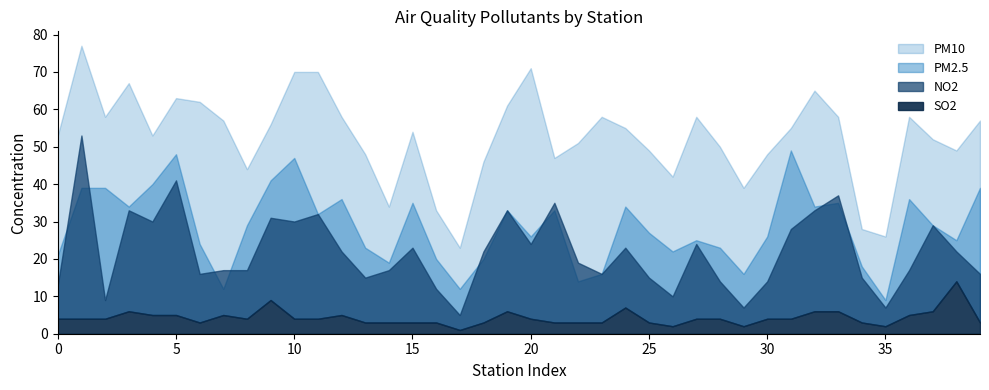

How many interior local valleys does the SO2 series have?

6